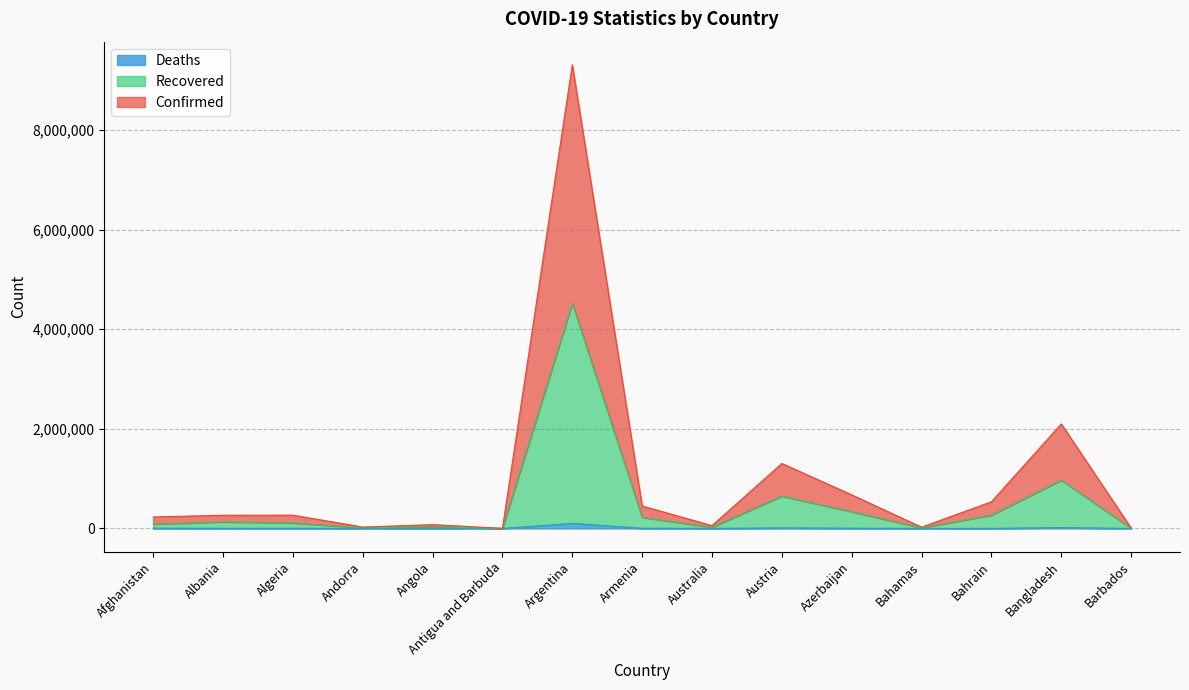

What is the label of the 9th point from the left?

Australia